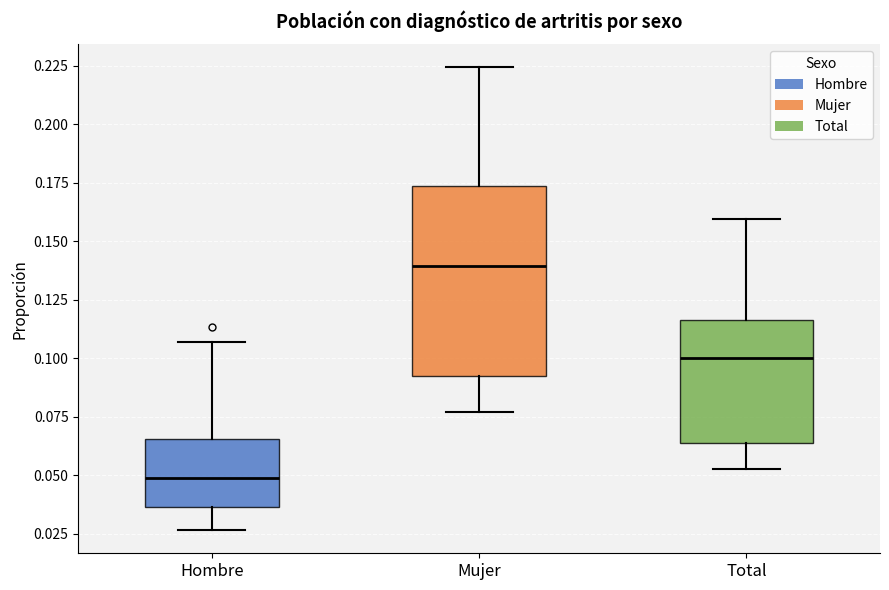

Reading left to right, transcribe this box plot: for each box, give where its median line is, the range the box spans, and where its two whiskers end, as read against the y-axis. The values are not printed on the chart, so give them approximately, as read against the axis.

Hombre: median 0.050, box 0.035 to 0.065, whiskers 0.025 to 0.105
Mujer: median 0.140, box 0.090 to 0.175, whiskers 0.075 to 0.225
Total: median 0.100, box 0.065 to 0.115, whiskers 0.055 to 0.160